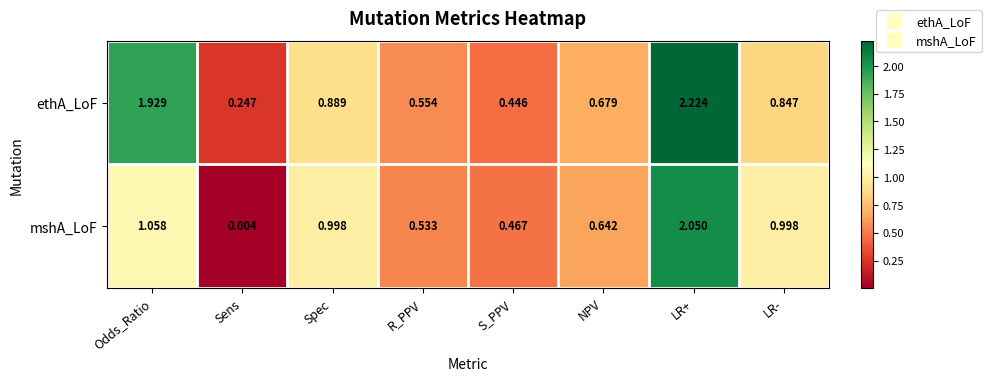

Which series has the widest spread of values?

mshA_LoF